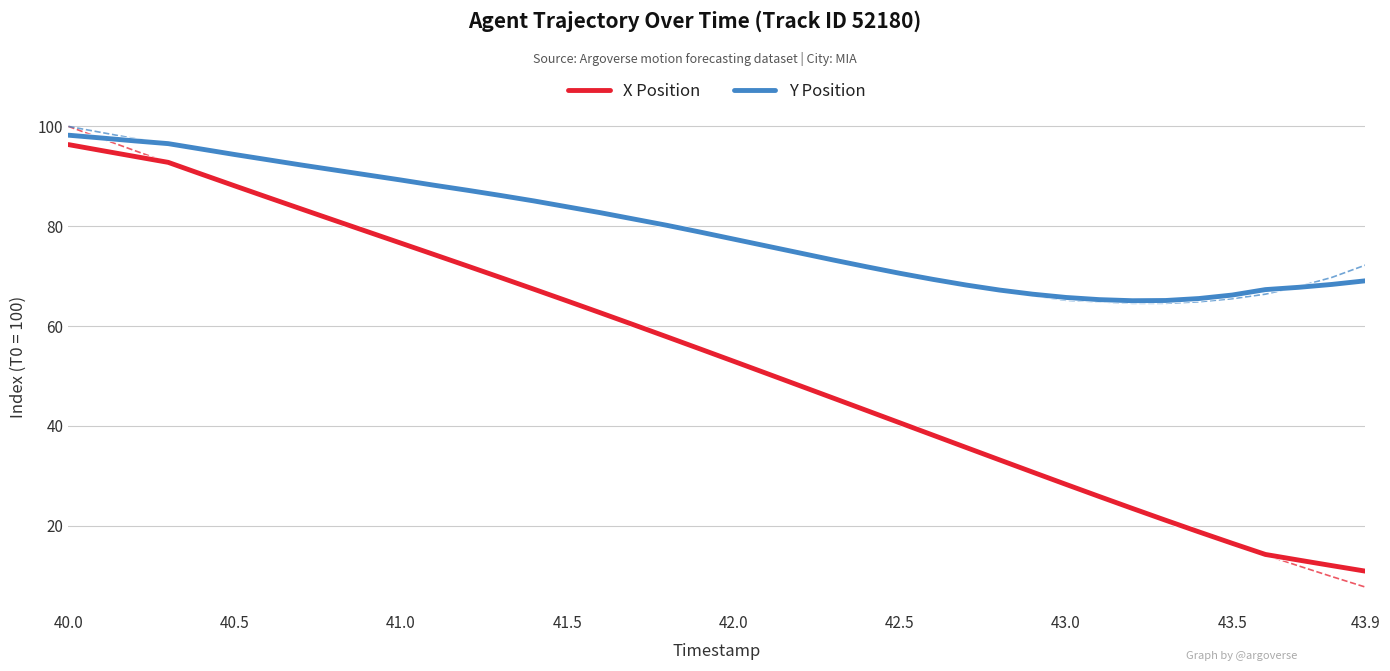

Which category has the lowest value in the X Position series?

43.9